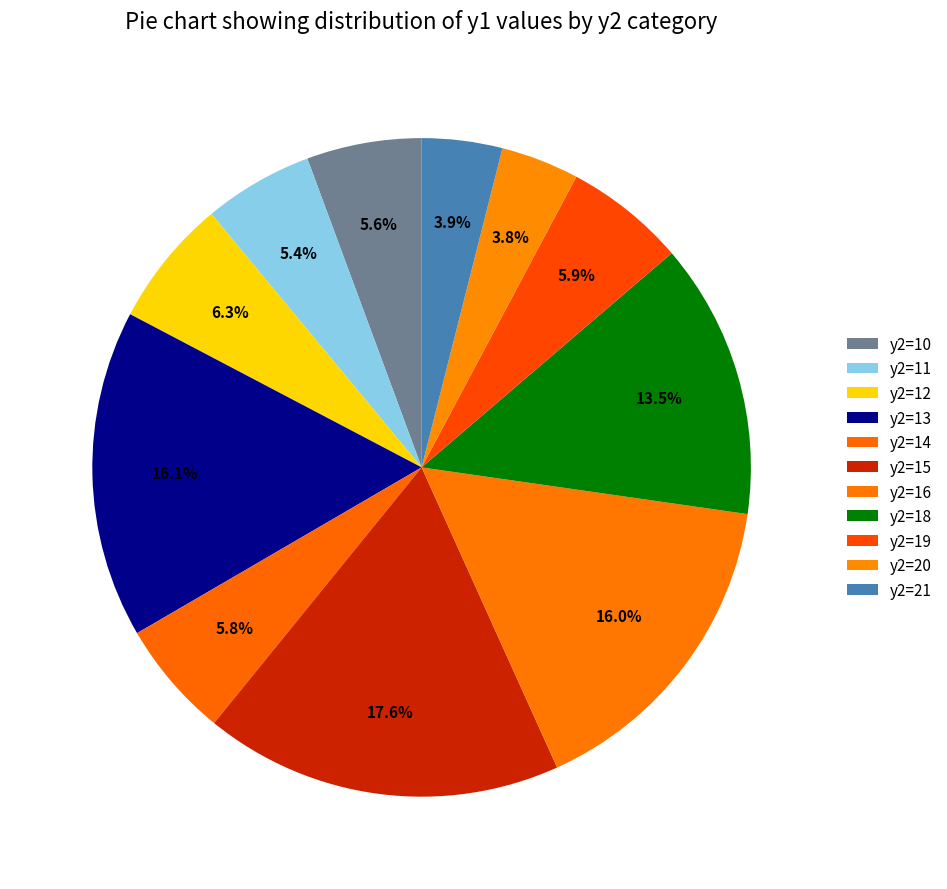

How many segments does this pie chart have?

11